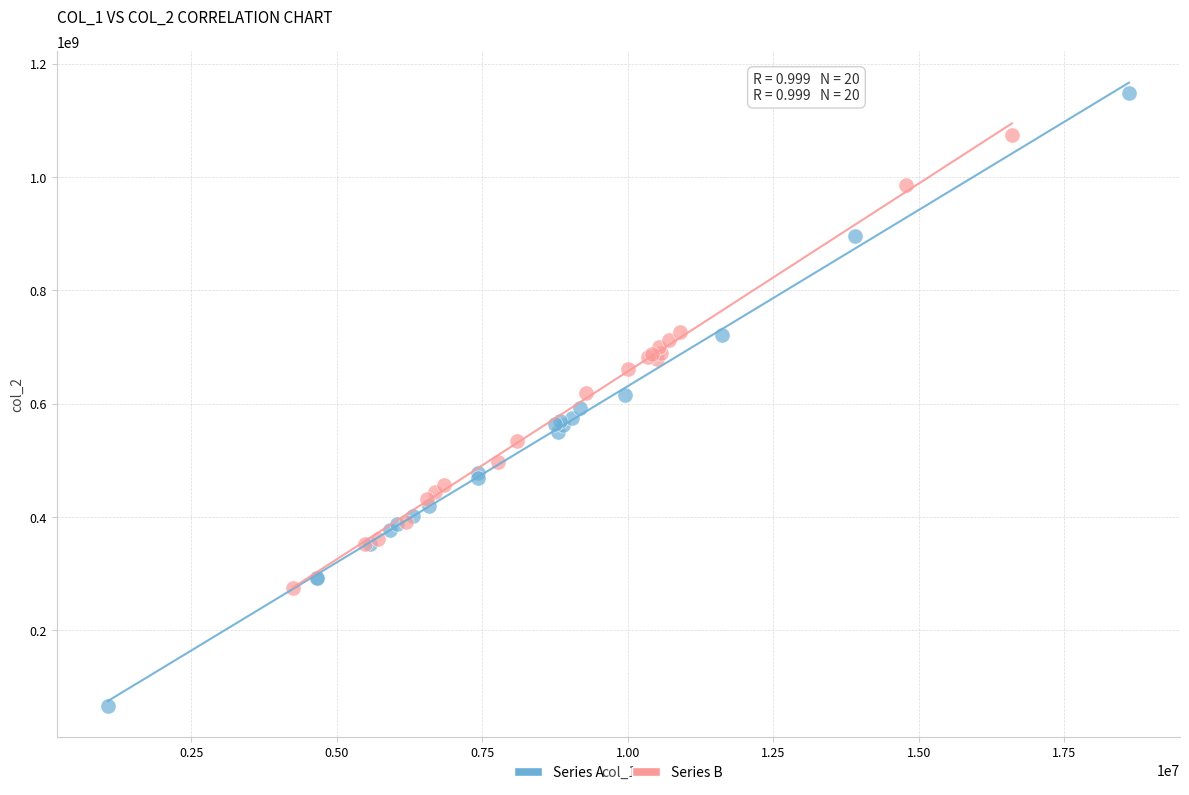

Which series contains the highest Y value?

Series A